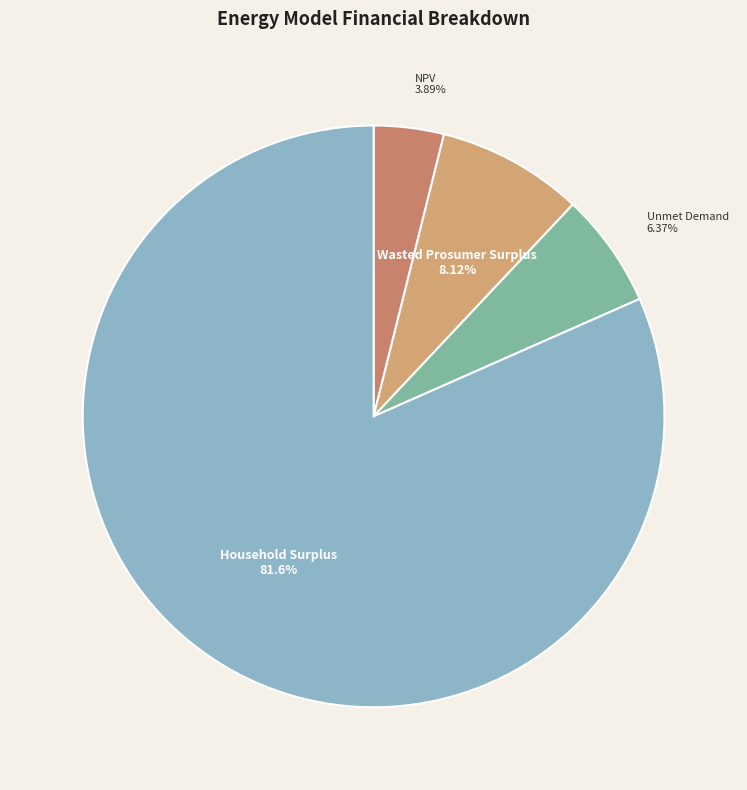

The Household Surplus slice represents 90% of the pie. True or false?

False